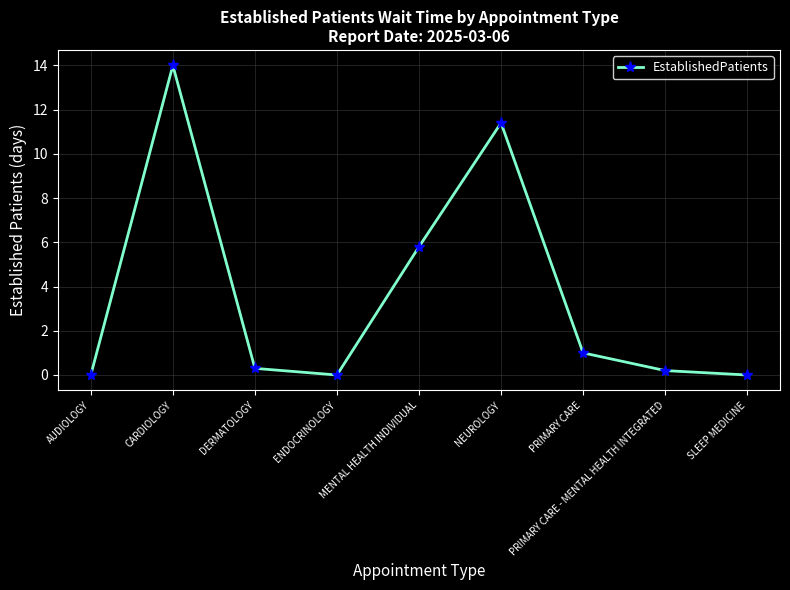

At which category does the chart reach its peak across all series?

CARDIOLOGY